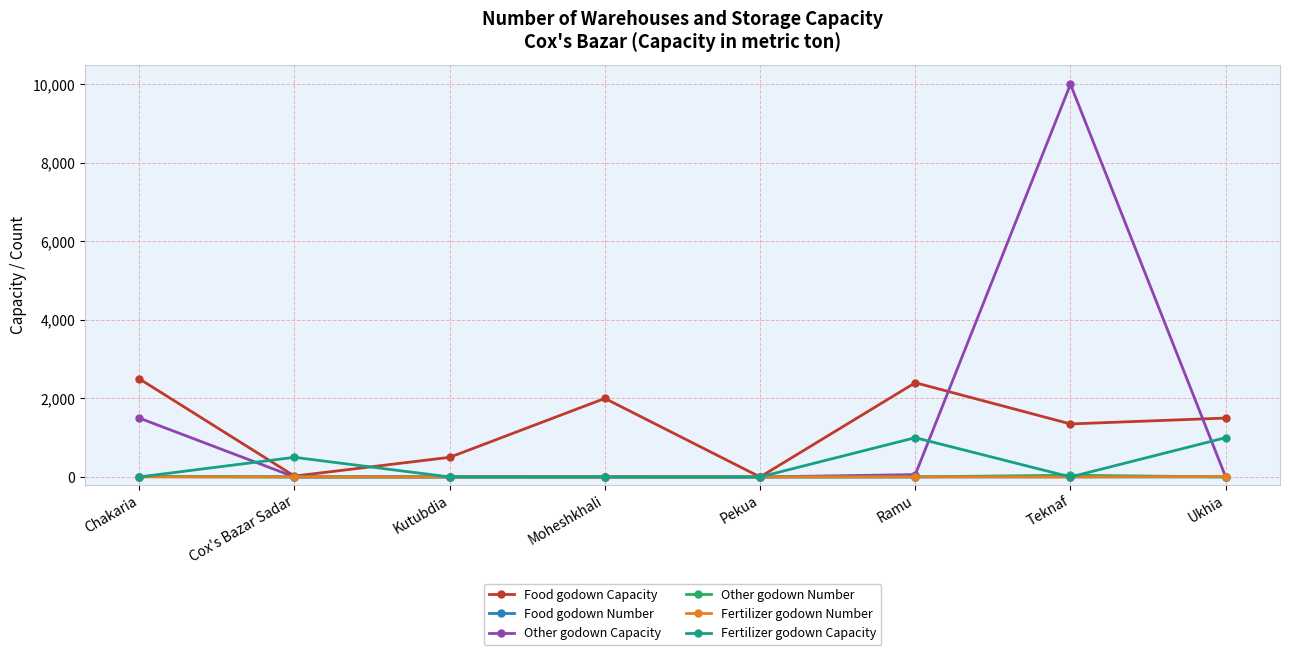

What are all the series names shown in the legend?

Food godown Capacity, Food godown Number, Other godown Capacity, Other godown Number, Fertilizer godown Number, Fertilizer godown Capacity